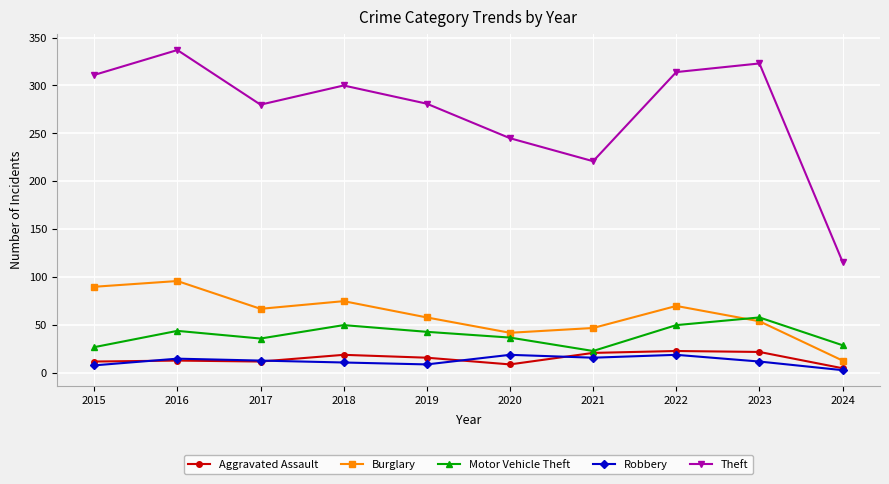

In Theft, how many points are lower than both neighbors (excluding endpoints)?

2